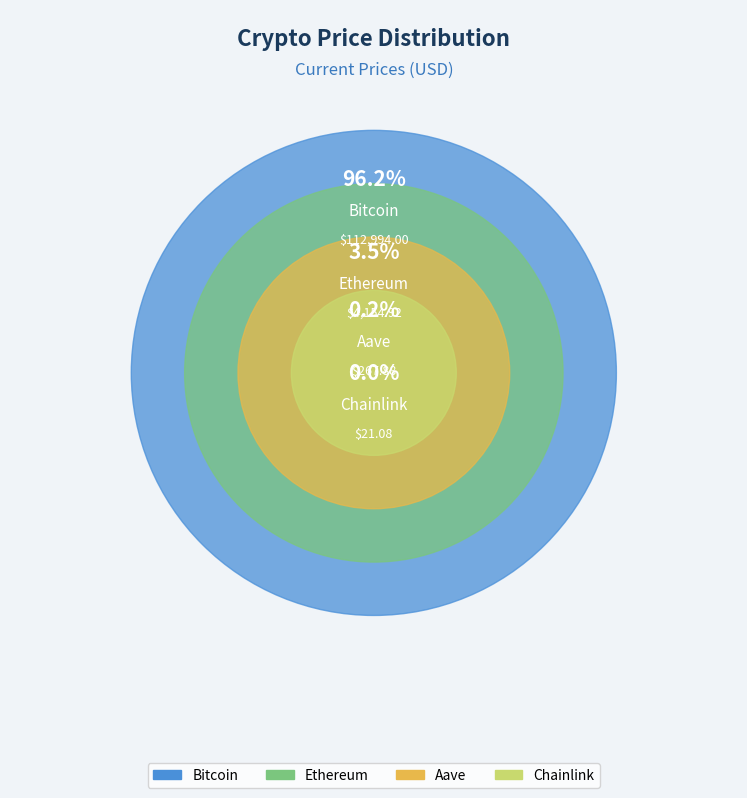

True or false: Bitcoin accounts for 91% of the total.

False